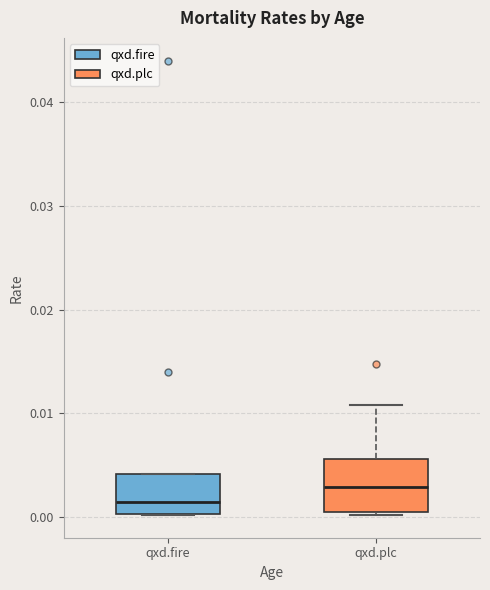

Which box has the highest median line?

qxd.plc